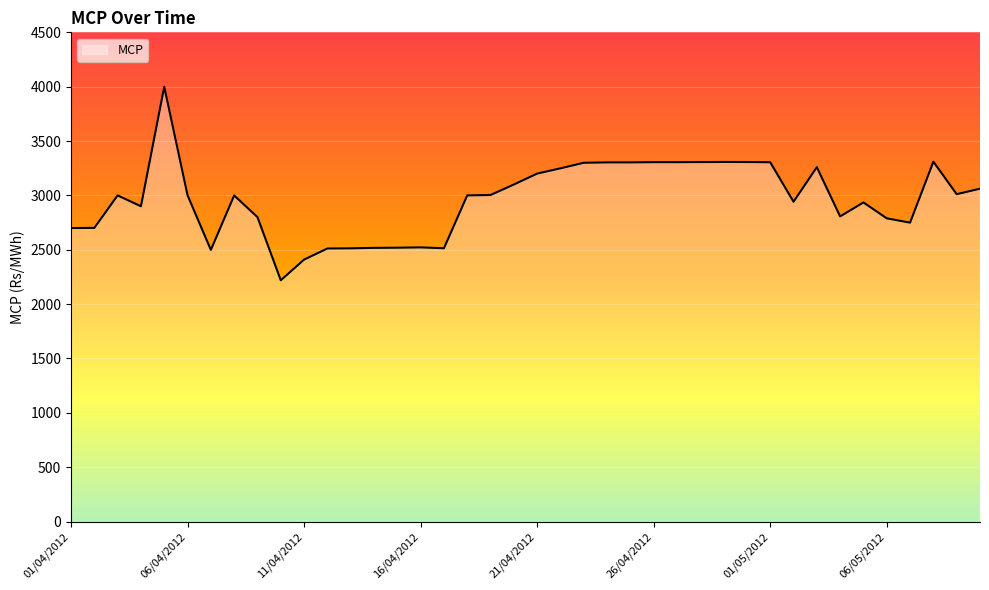

What is the minimum value shown in the chart?

2219.5